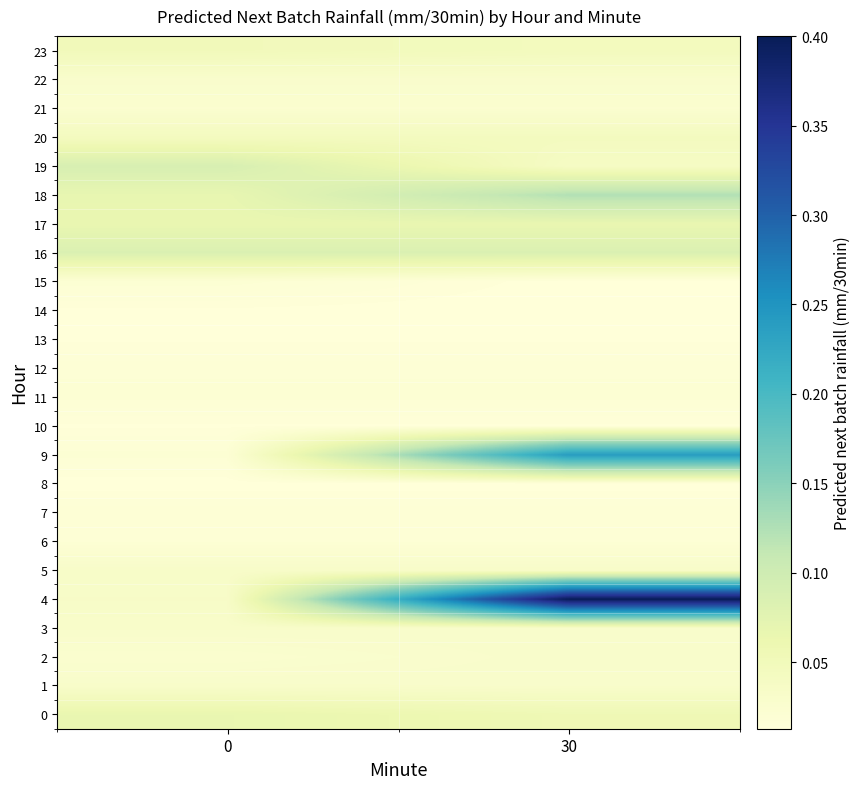

Which series has the largest total across all categories?

4